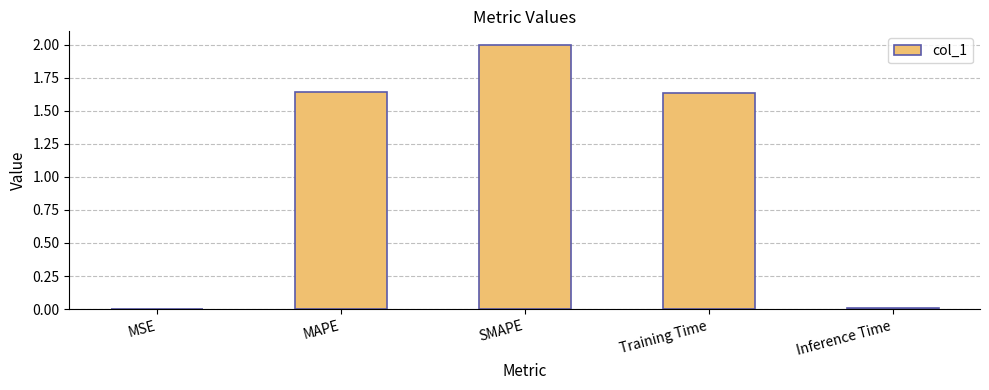

Are the bars horizontal?

No